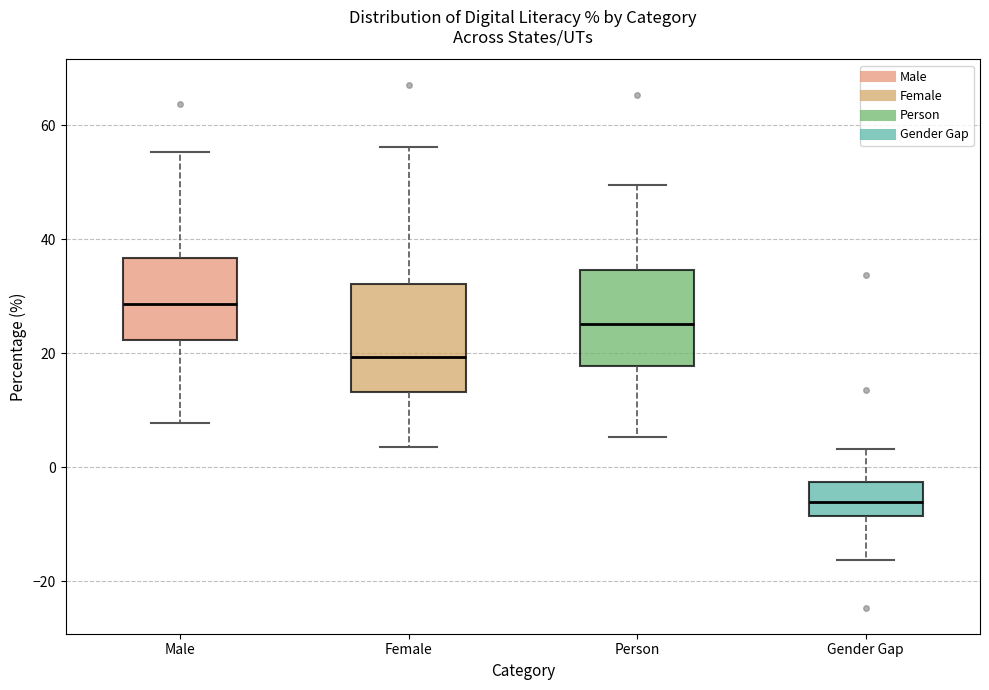

Reading left to right, transcribe this box plot: for each box, give where its median line is, the range the box spans, and where its two whiskers end, as read against the y-axis. The values are not printed on the chart, so give them approximately, as read against the axis.

Male: median 28, box 22 to 36, whiskers 8 to 56
Female: median 20, box 14 to 32, whiskers 4 to 56
Person: median 26, box 18 to 34, whiskers 6 to 50
Gender Gap: median -6, box -8 to -2, whiskers -16 to 4